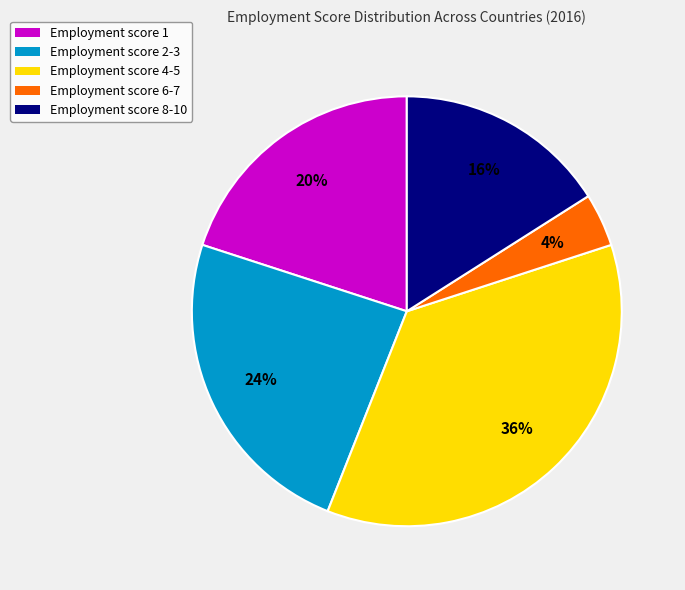

Does any single category account for the majority?

No